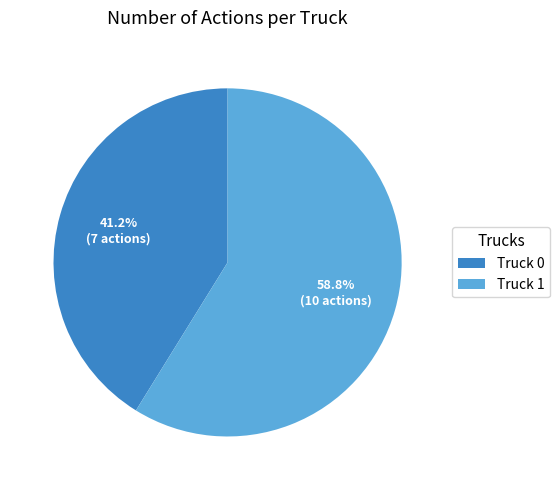

Combined, what portion of the pie is Truck 1 and Truck 0?

100.0%